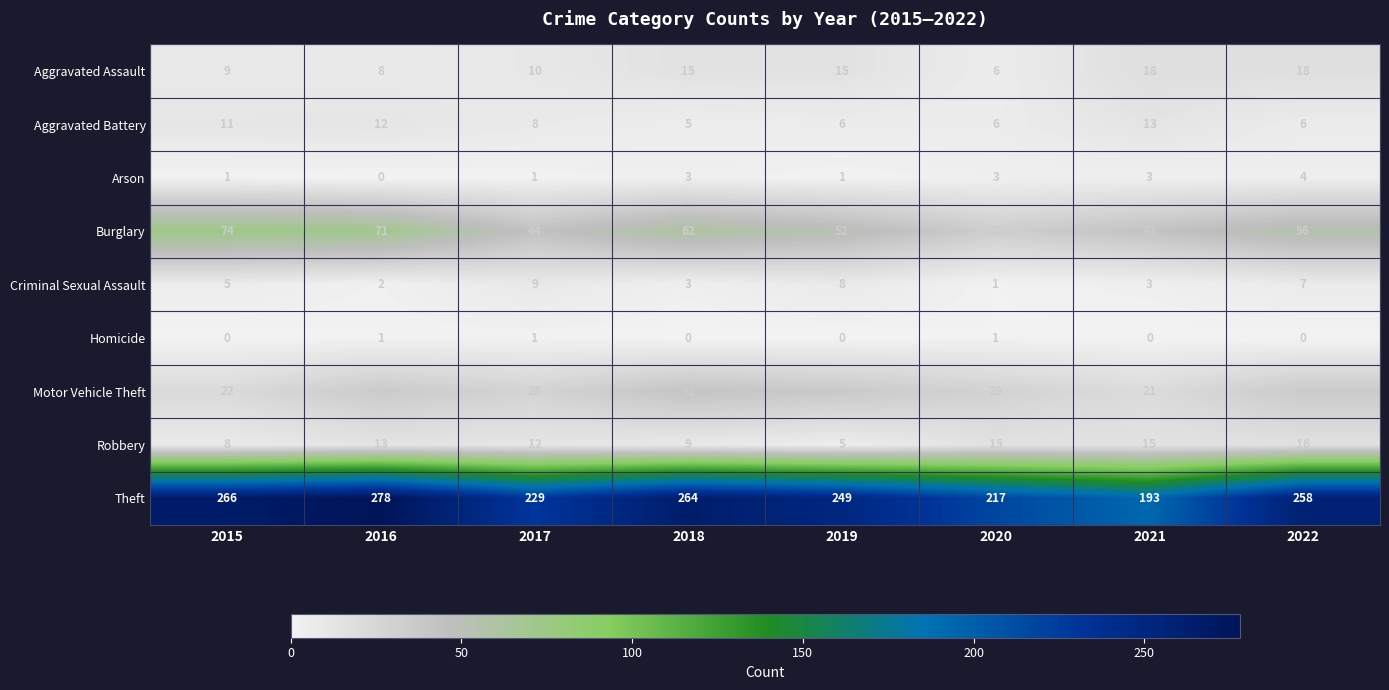

Where is Motor Vehicle Theft nearest to the value 31?

2020